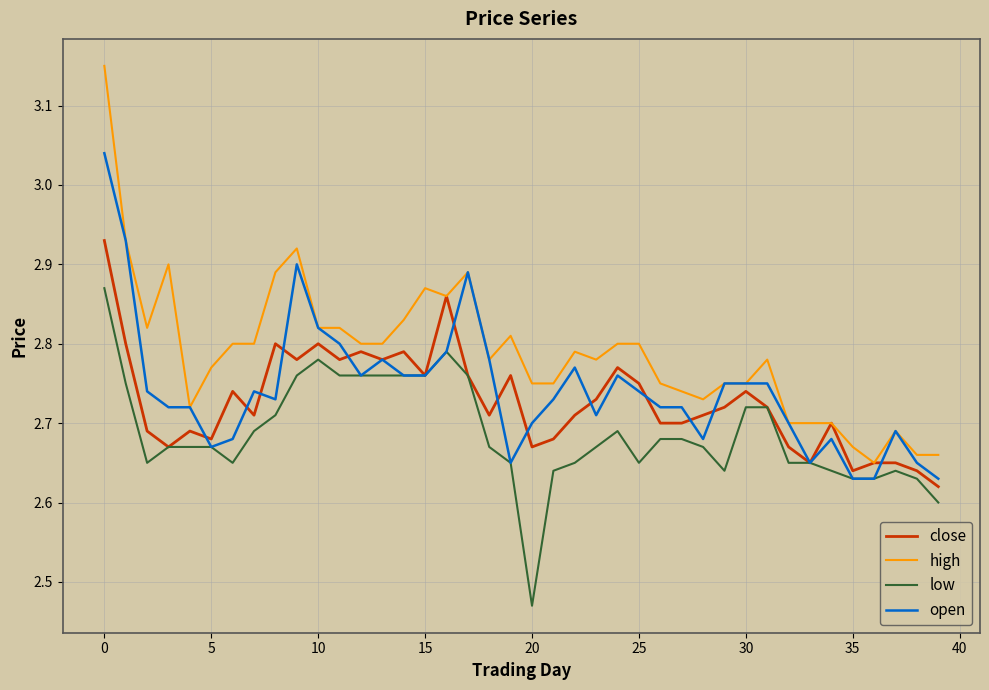

How many categories are shown in the chart?

40